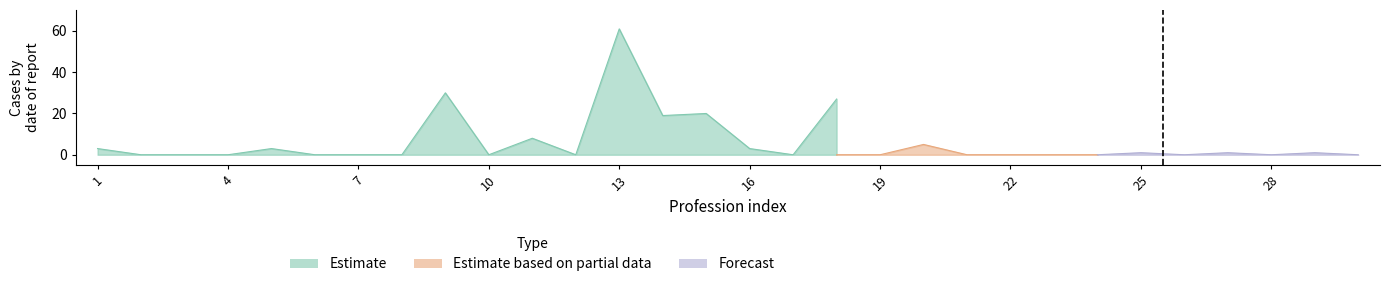

Does the chart have visible grid lines?

No